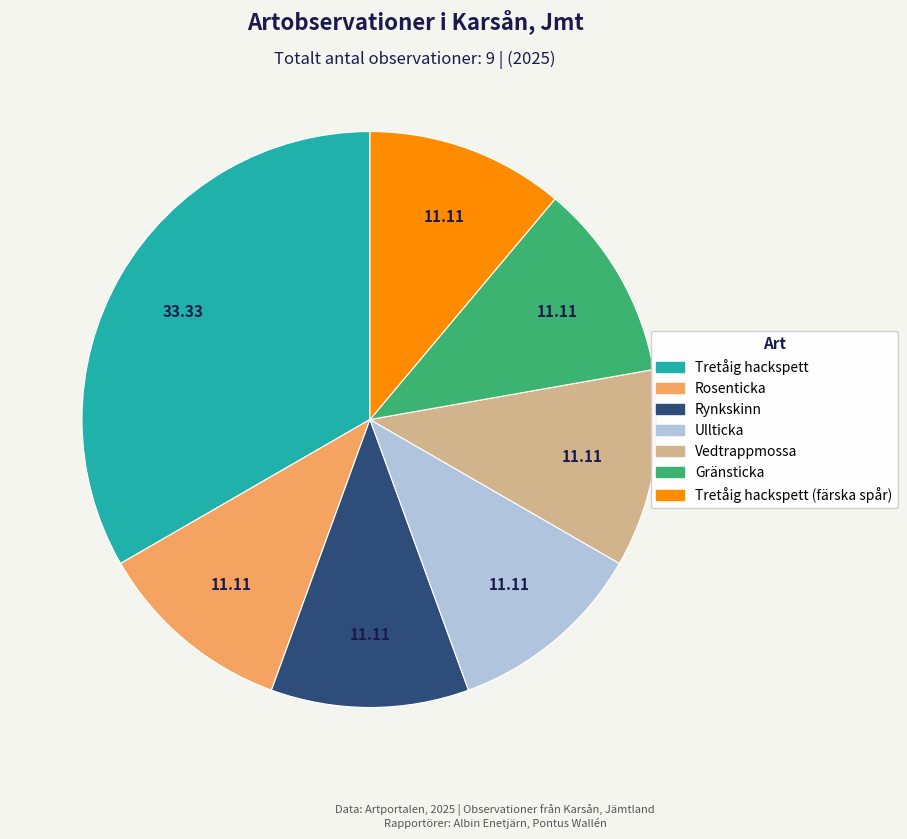

Is there a majority slice in this chart?

No